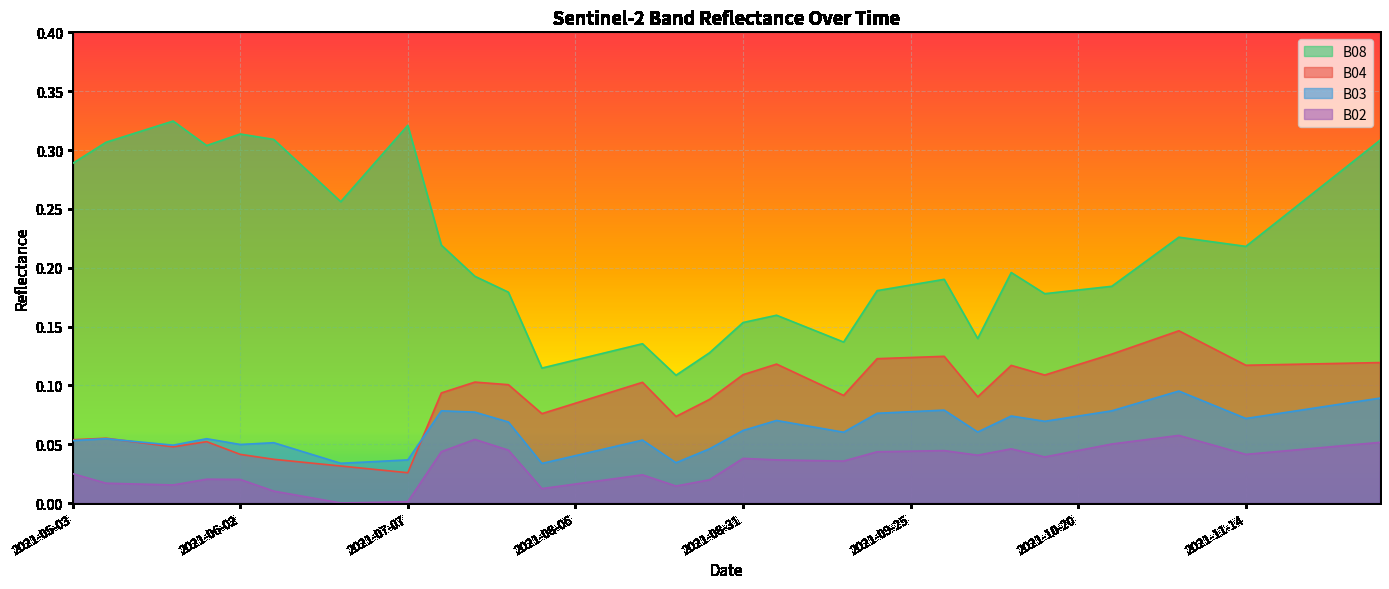

In B04, how many points are higher than both neighbors (excluding endpoints)?

8